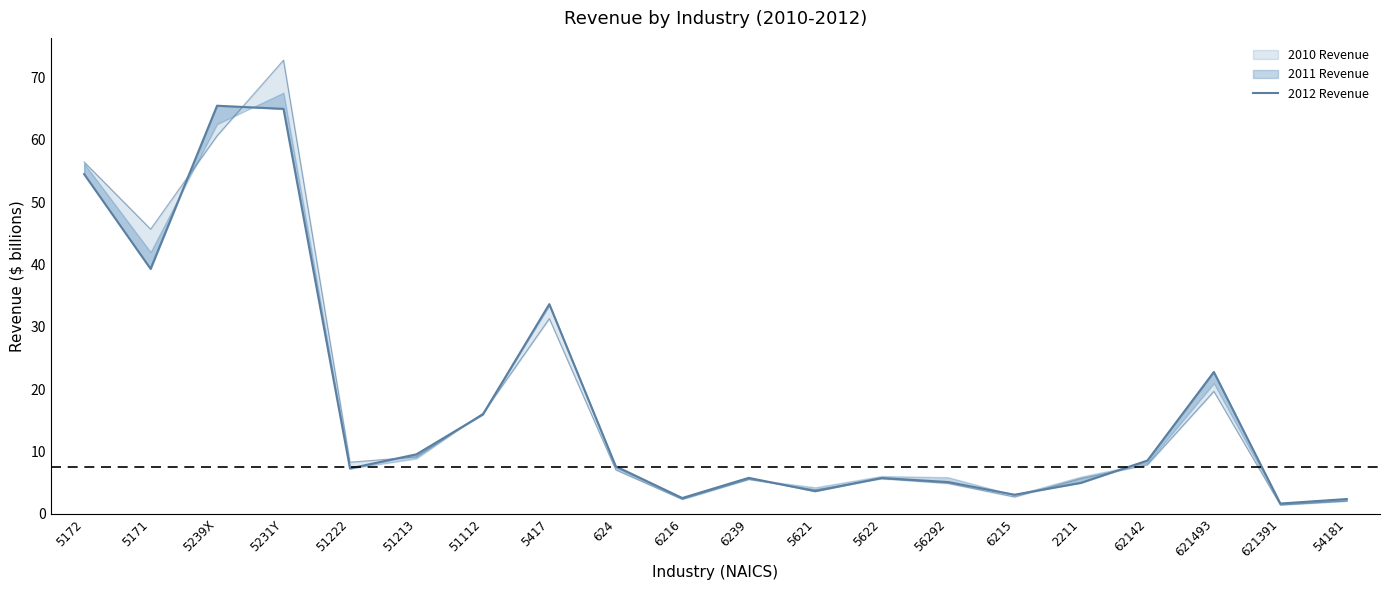

Rank the categories by value from highest to lowest.

5239X, 5231Y, 5172, 5171, 5417, 621493, 51112, 51213, 62142, 624, 51222, 6239, 5622, 56292, 2211, 5621, 6215, 6216, 54181, 621391